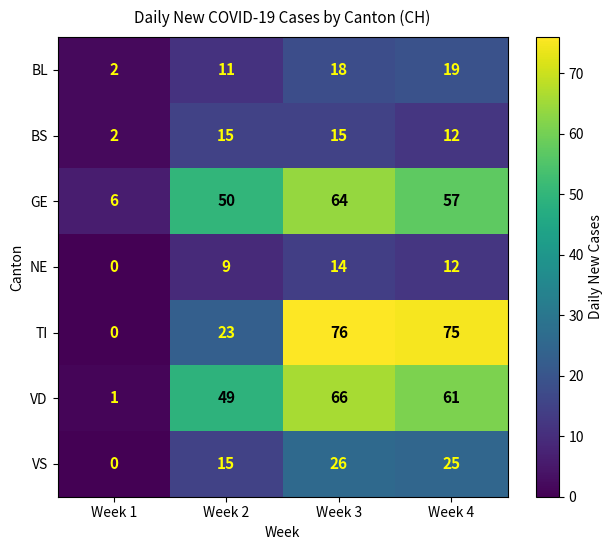

What is the total value across all series at Week 2?

172